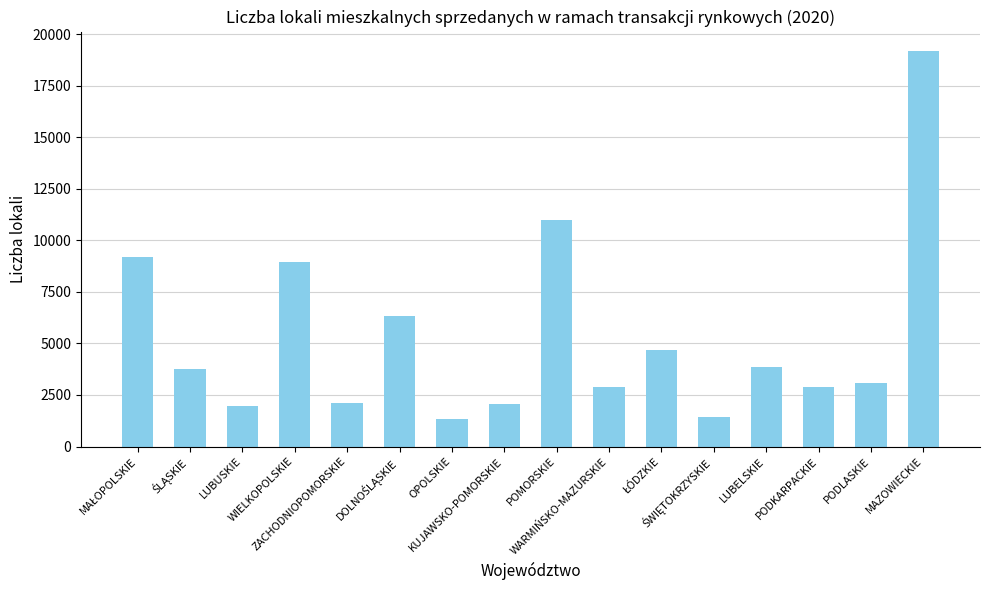

What is the label of the 9th bar from the left?

POMORSKIE